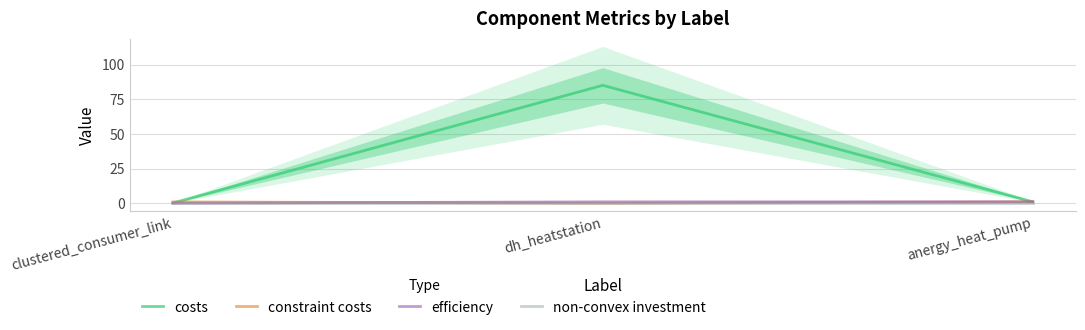

Is it true that costs equals 0.2 at clustered_consumer_link?

True